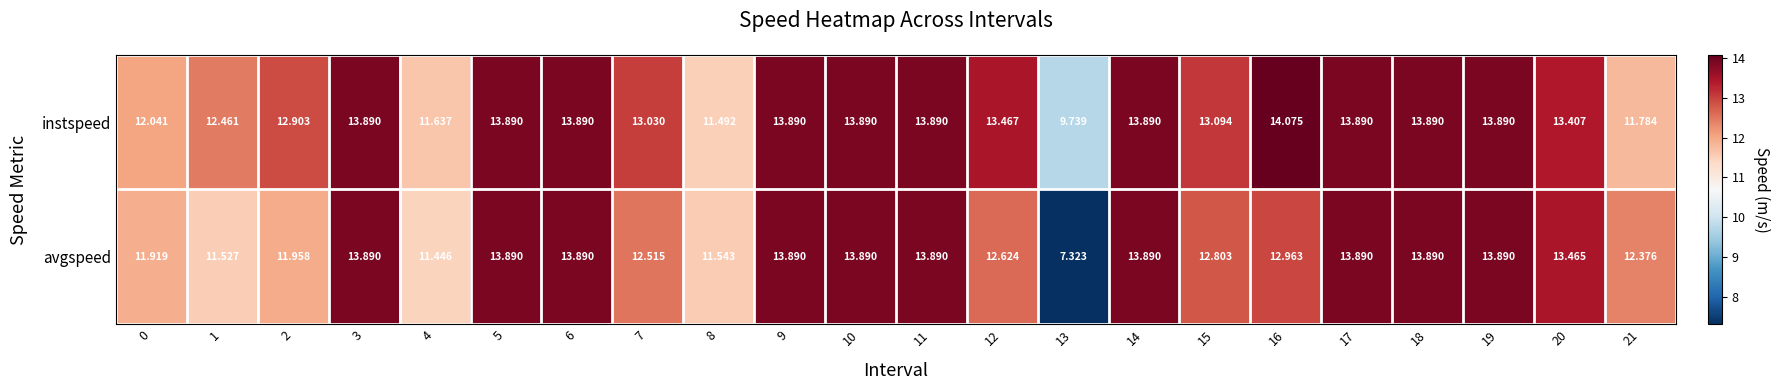

Which series has the largest range (max minus min)?

avgspeed